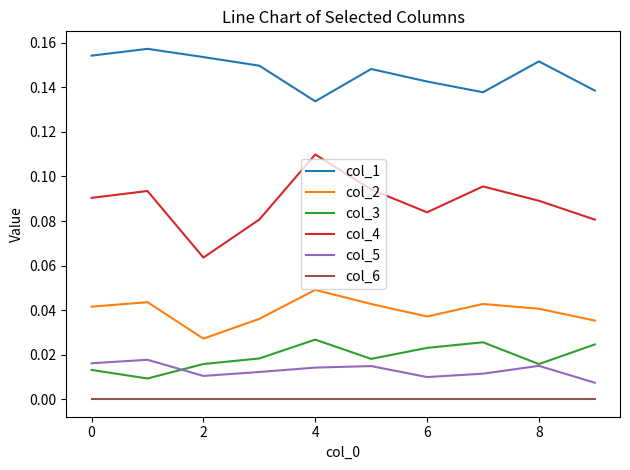

Which series has the largest total across all categories?

col_1